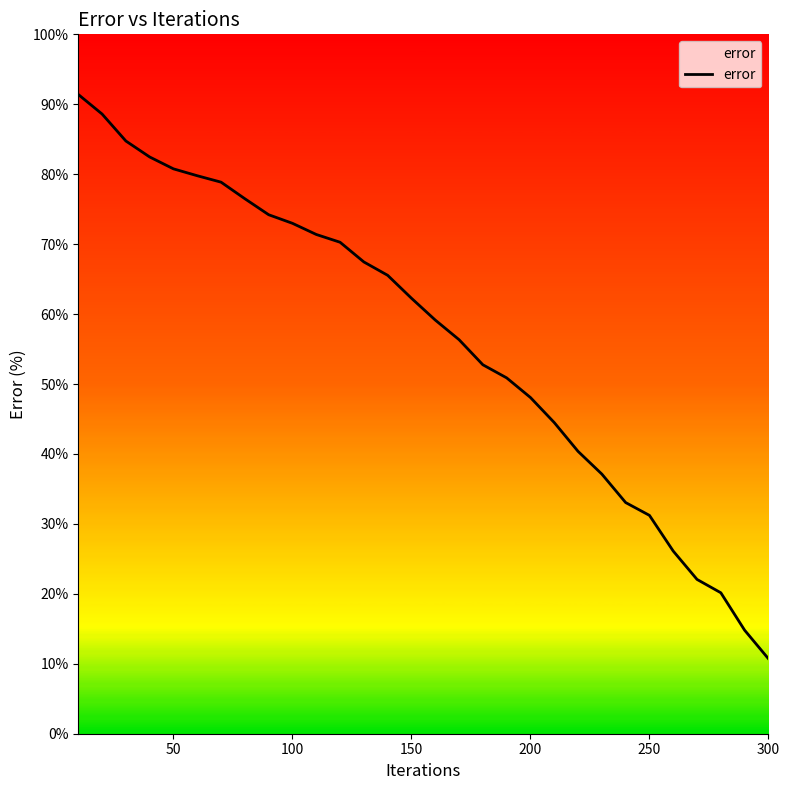

What is the maximum value shown in the chart?

91.4